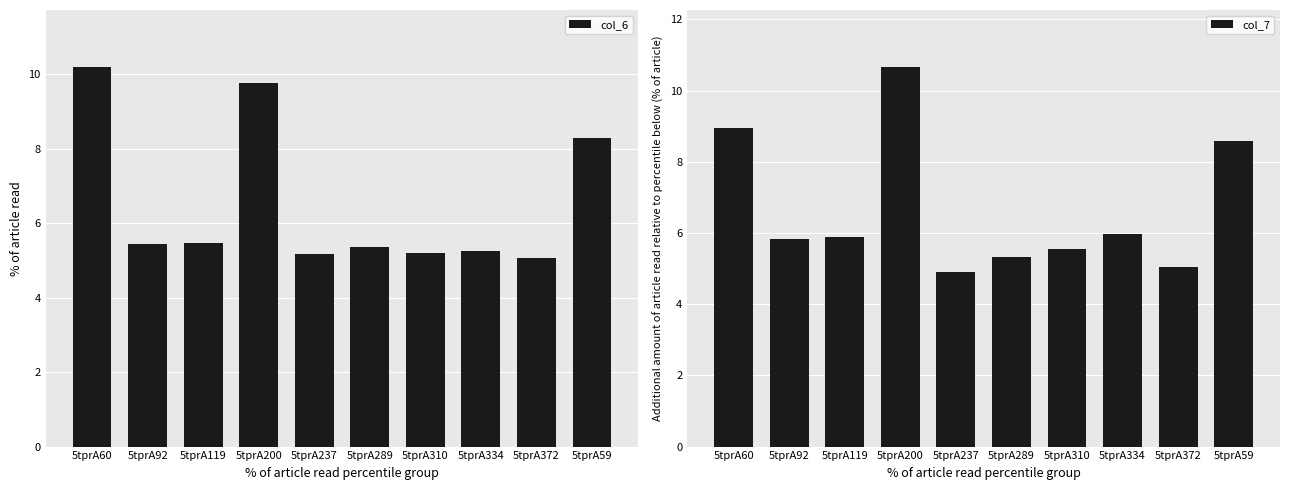

What is the highest value of the col_7 series?

10.7